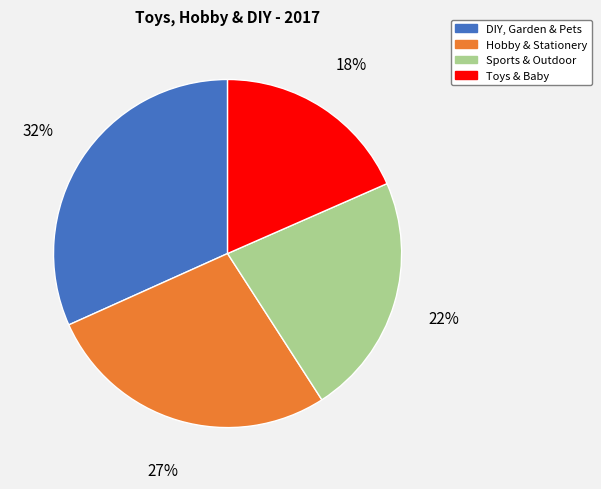

How many segments does this pie chart have?

4